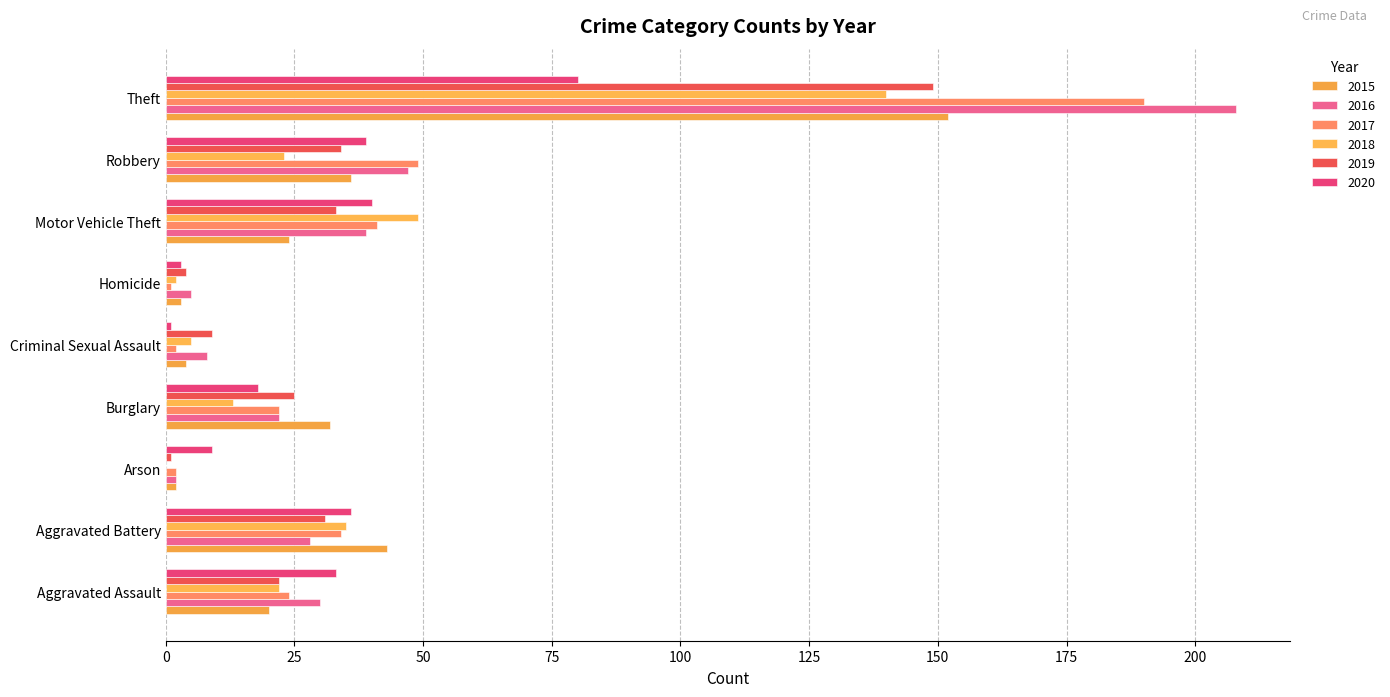

Count the number of categories in the chart.

9